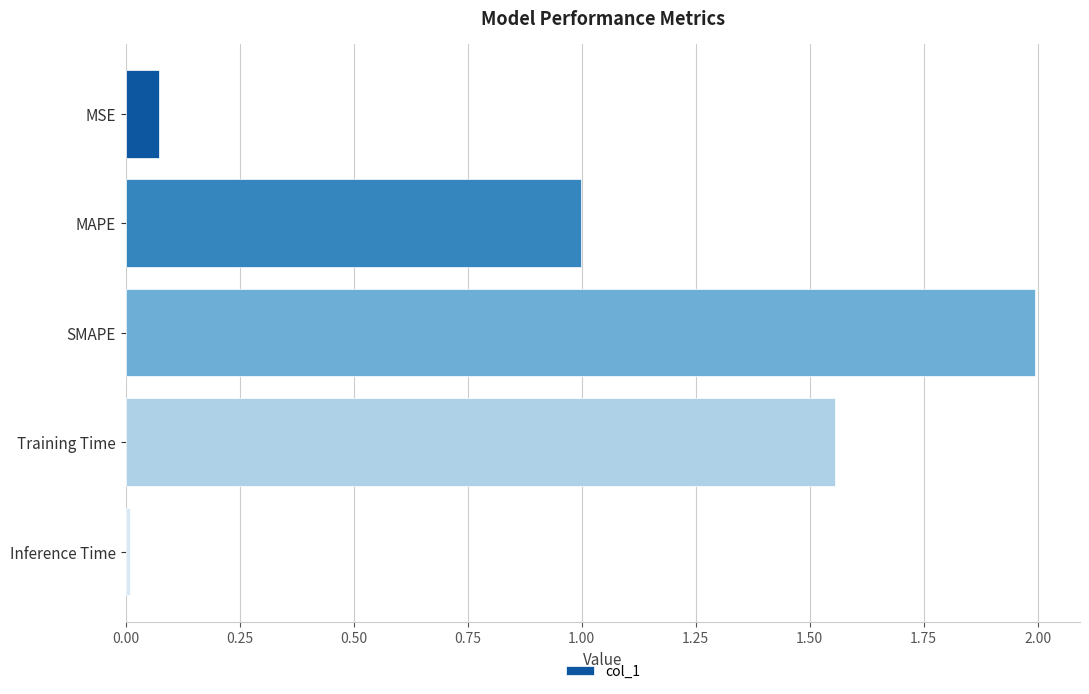

Rank the categories by value from highest to lowest.

SMAPE, Training Time, MAPE, MSE, Inference Time